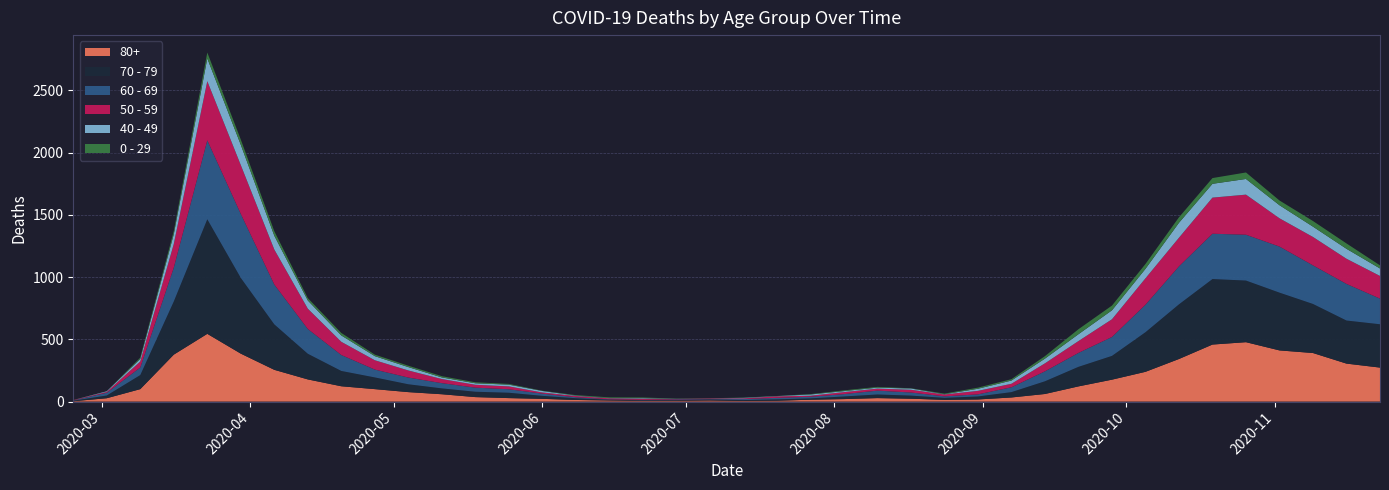

Reading left to right, extract all data points from this chart.

80+: 3	27	100	377	544	385	255	178	123	100	76	59	36	28	22	13	9	6	7	9	5	7	15	20	28	23	14	17	33	61	122	176	239	342	458	477	411	390	305	273
70 - 79: 4	22	113	427	920	608	365	206	123	94	63	47	43	43	24	14	6	5	5	8	7	11	11	21	29	25	16	24	43	102	157	191	318	439	526	495	464	394	346	348
60 - 69: 2	22	61	272	634	514	320	199	128	63	54	42	33	28	18	8	3	3	6	3	8	12	13	19	31	25	12	17	39	80	112	152	221	305	364	368	370	310	294	206
50 - 59: 3	7	48	190	475	392	281	163	106	75	57	33	23	23	9	10	8	9	3	5	6	12	8	16	16	22	15	28	28	64	95	142	212	230	290	322	227	228	202	182
40 - 49: 0	5	21	79	183	163	111	66	51	33	27	13	12	14	12	3	2	5	1	1	4	2	10	8	8	10	2	17	26	38	55	72	76	120	111	126	105	83	80	60
0 - 29: 1	0	10	25	47	42	36	19	20	12	11	10	8	6	2	4	6	5	2	1	2	1	3	6	6	2	5	9	11	20	40	38	39	44	46	52	38	45	43	25